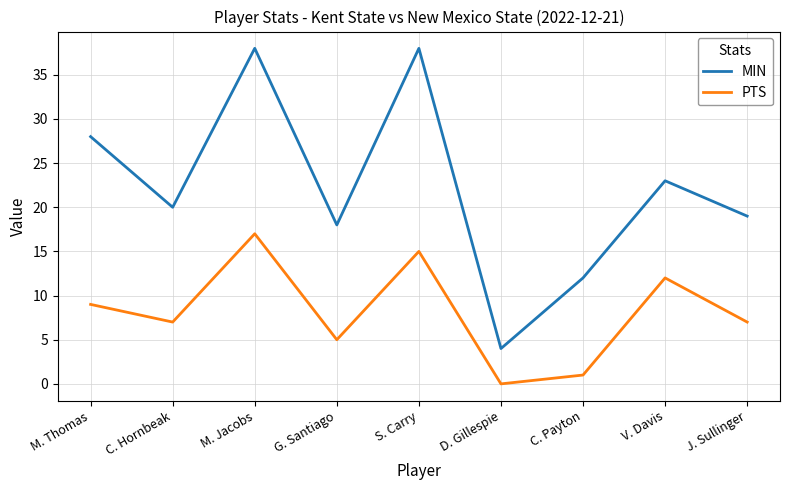

True or false: MIN and PTS intersect in this chart.

False